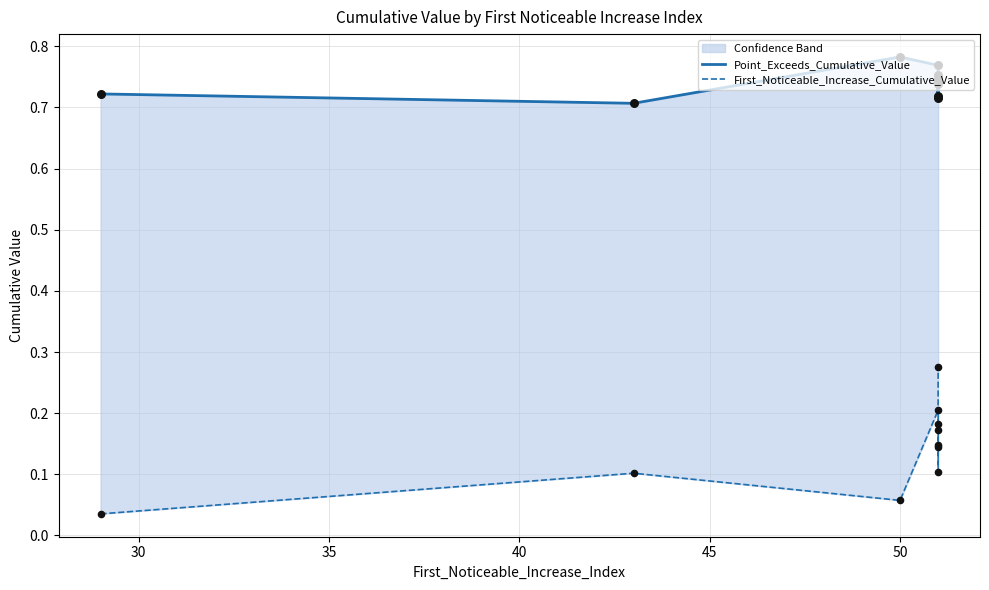

Which series has the largest Y range (max minus min)?

First_Noticeable_Increase_Cumulative_Value